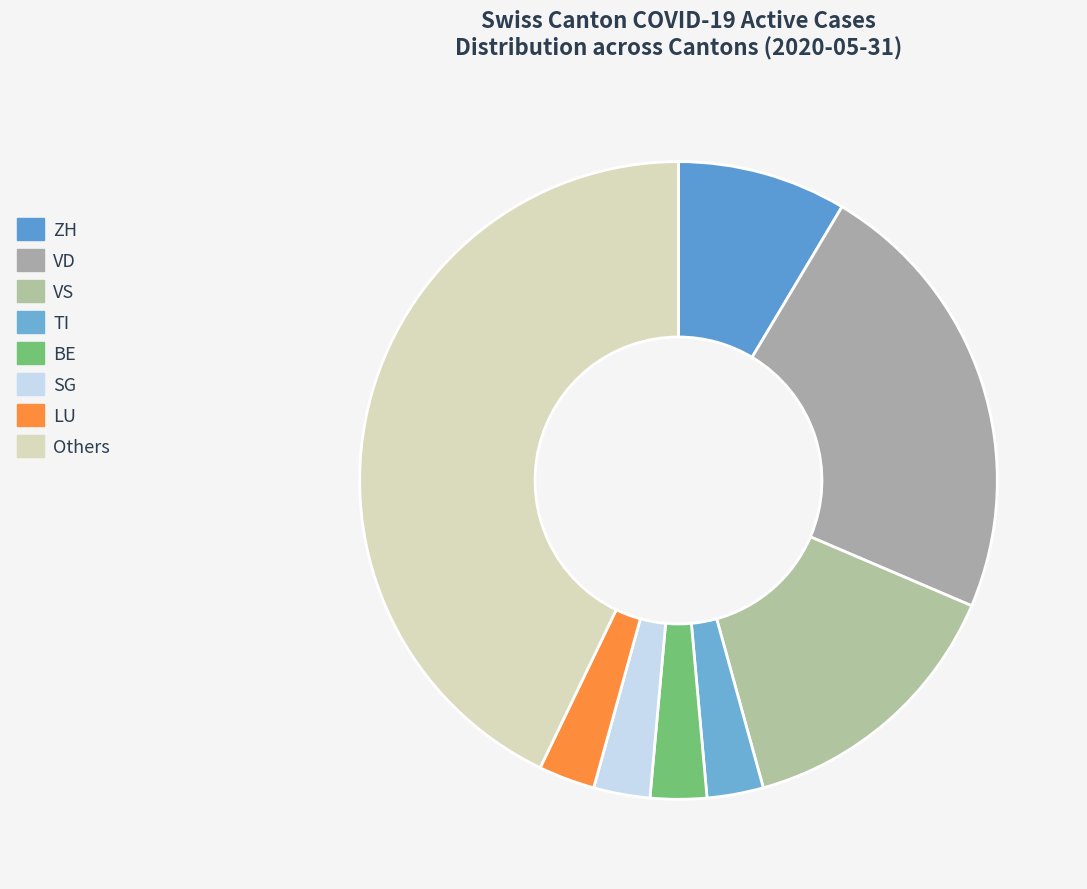

Count the number of slices in the pie.

8